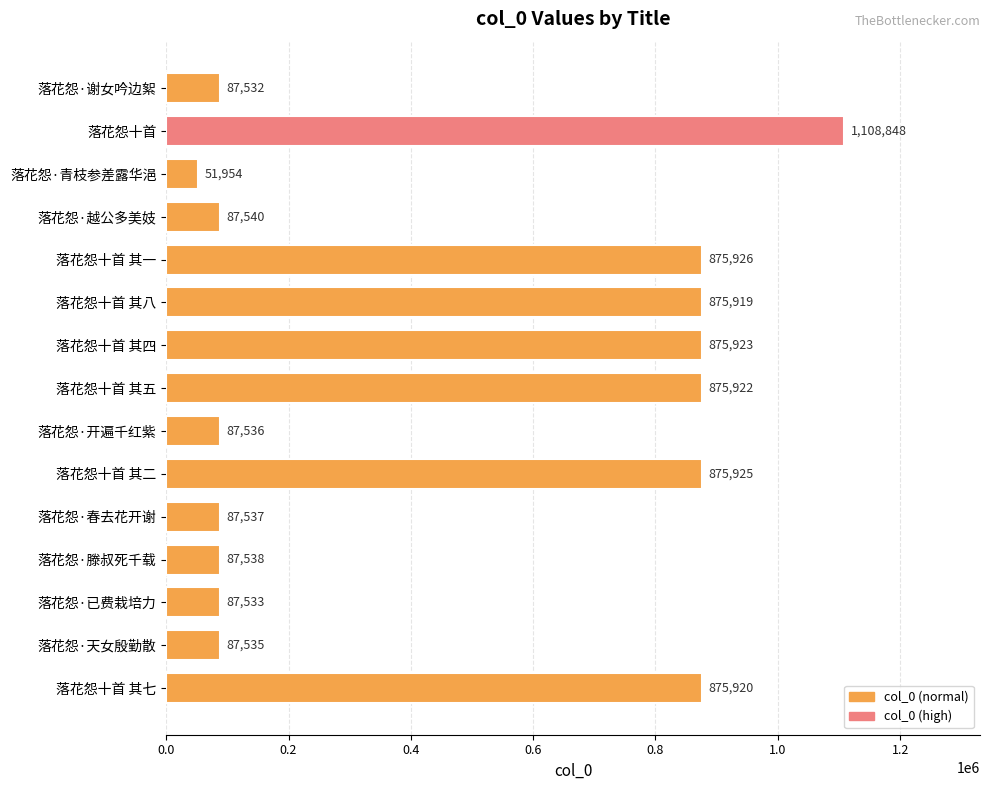

What is the maximum value shown in the chart?

1108848